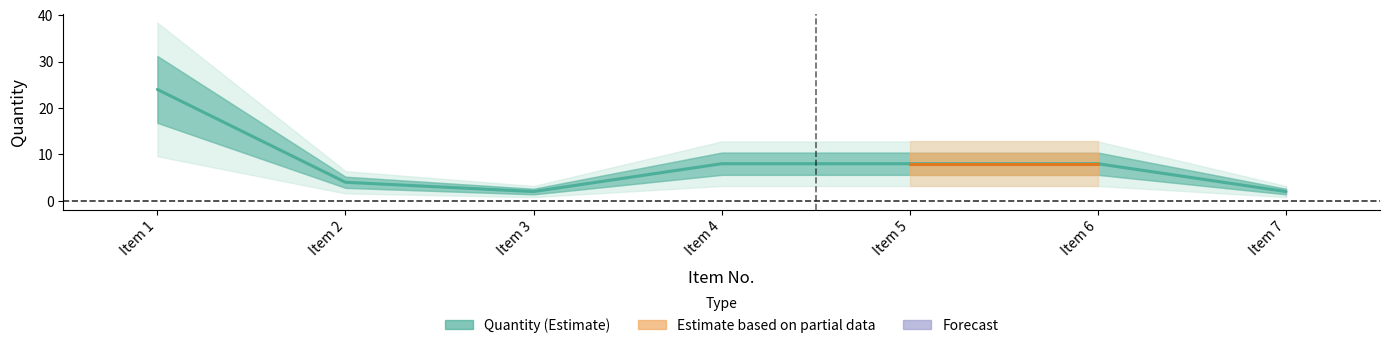

The chart shows a value of 24 at Item 1. True or false?

True